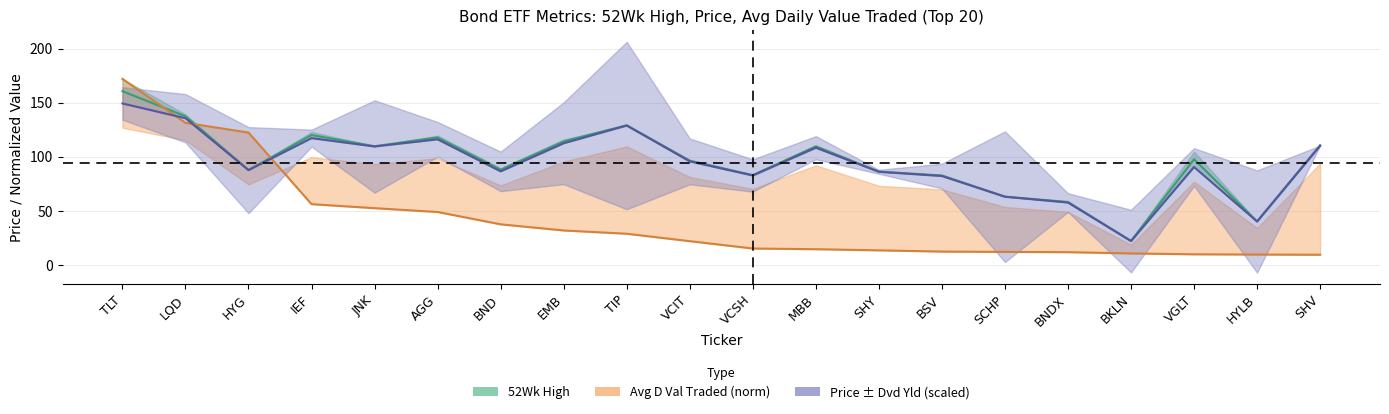

What is the maximum value for Price:D-1?

149.5